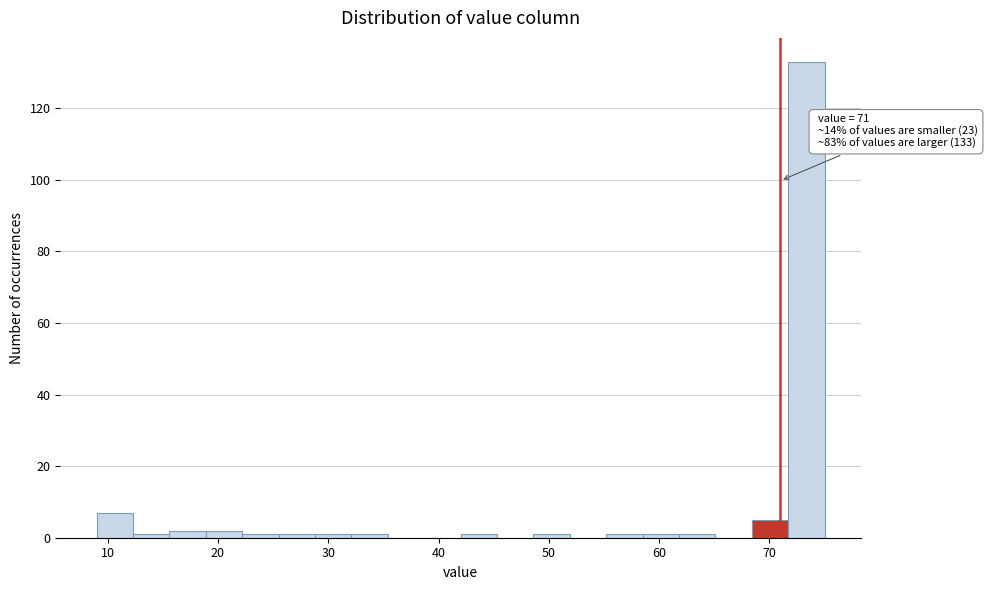

Read against the x-axis, roughly where is the centre of the tallest bar?

73